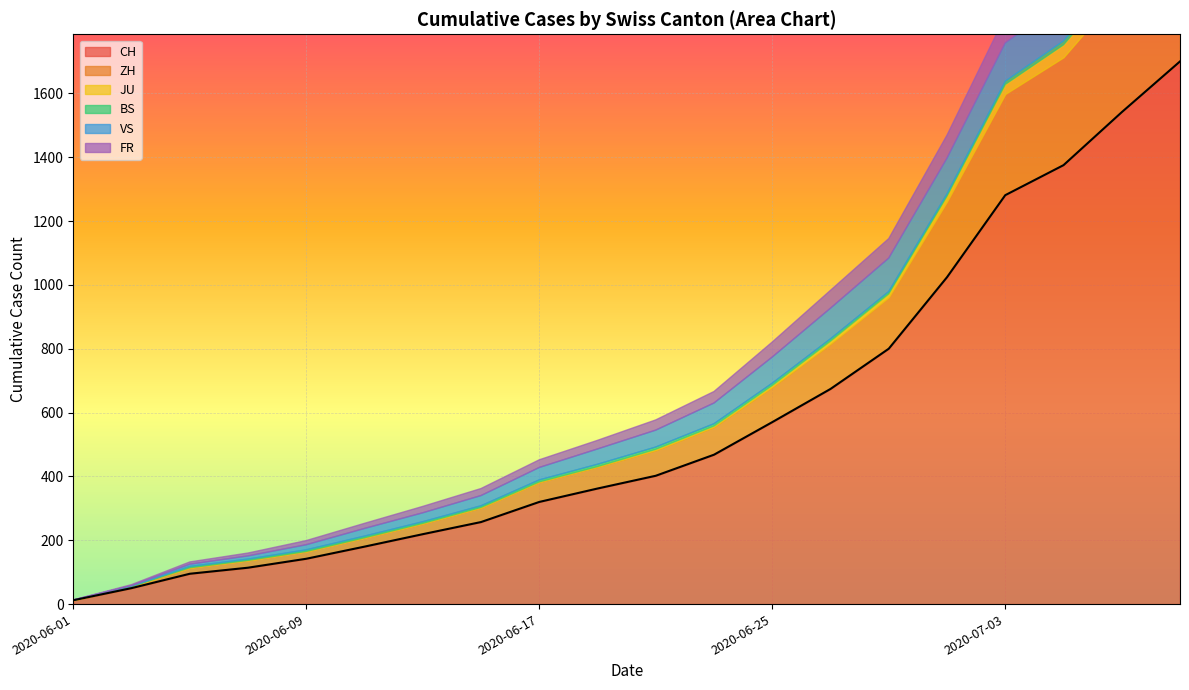

Is it true that JU equals 0 at 2020-06-11?

True